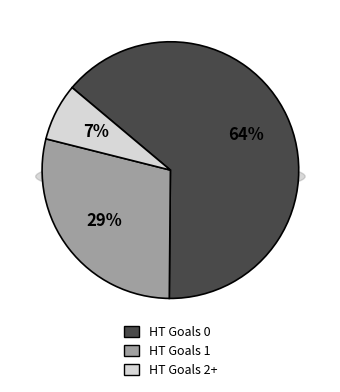

Which slice is the largest?

HT Goals 0